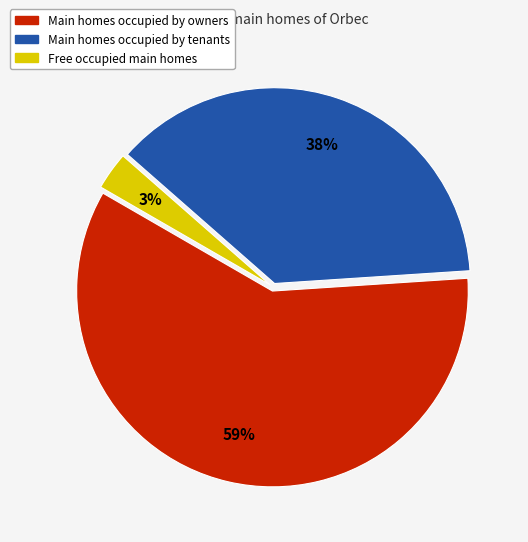

To the nearest percent, what is the average slice percentage?

33%